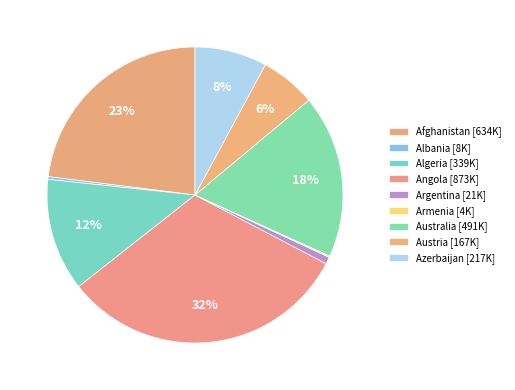

Rank the categories by value from lowest to highest.

Armenia, Albania, Argentina, Austria, Azerbaijan, Algeria, Australia, Afghanistan, Angola